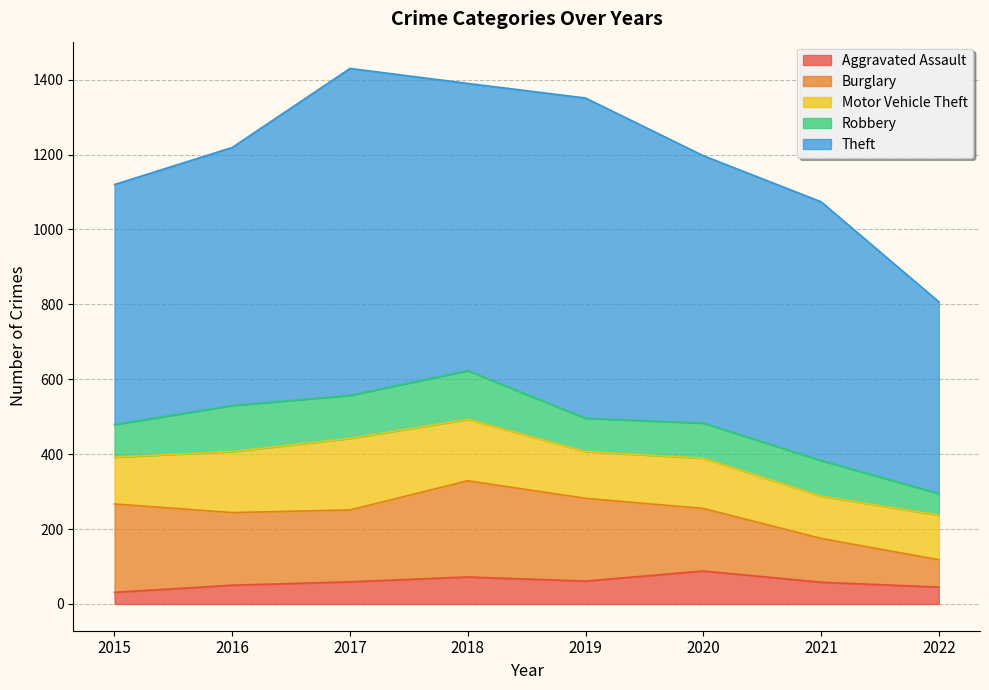

Does the chart have visible grid lines?

Yes